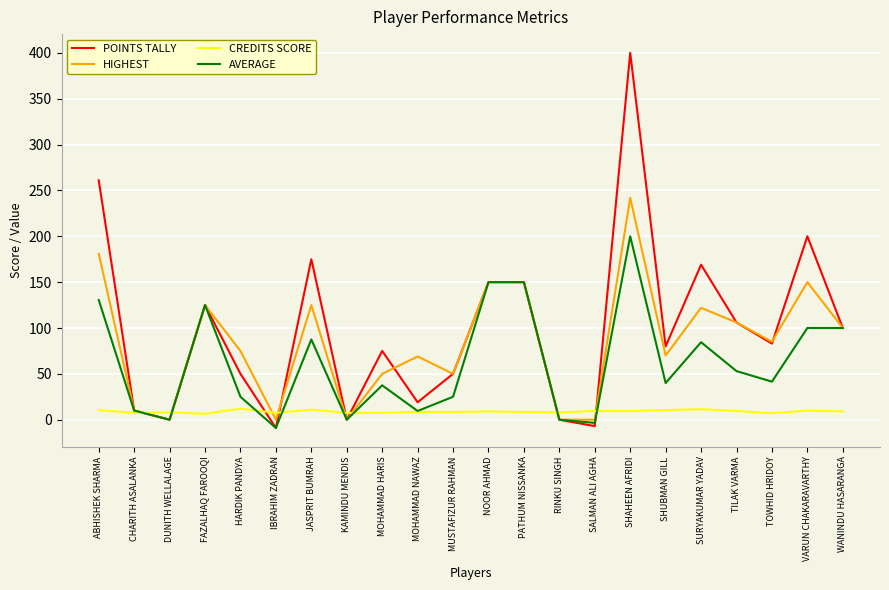

The HIGHEST series shows 56.1 at SHAHEEN AFRIDI. True or false?

False